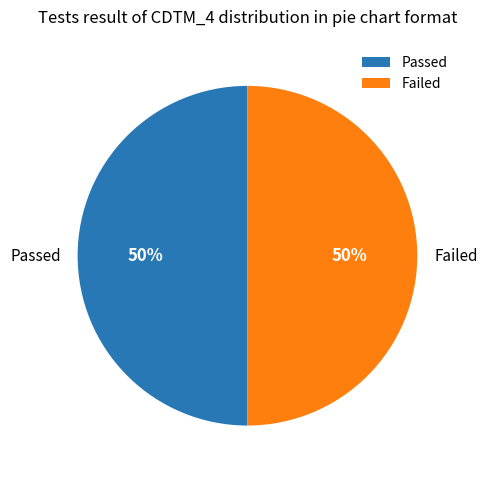

Is it true that Passed is 64% of the pie?

False